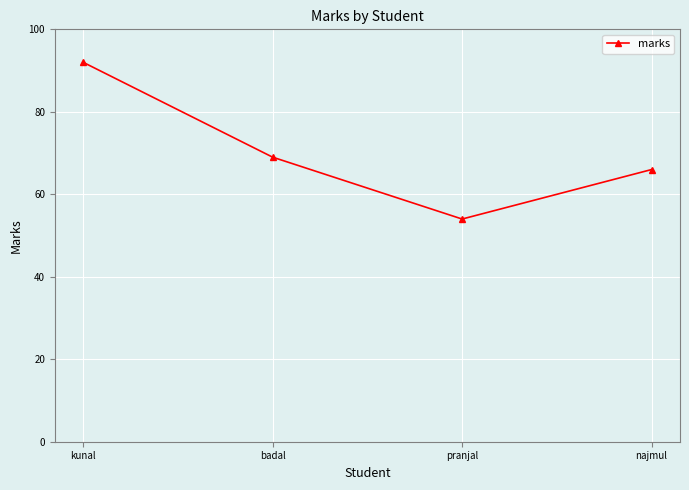

What is the change in value from badal to pranjal?

-15